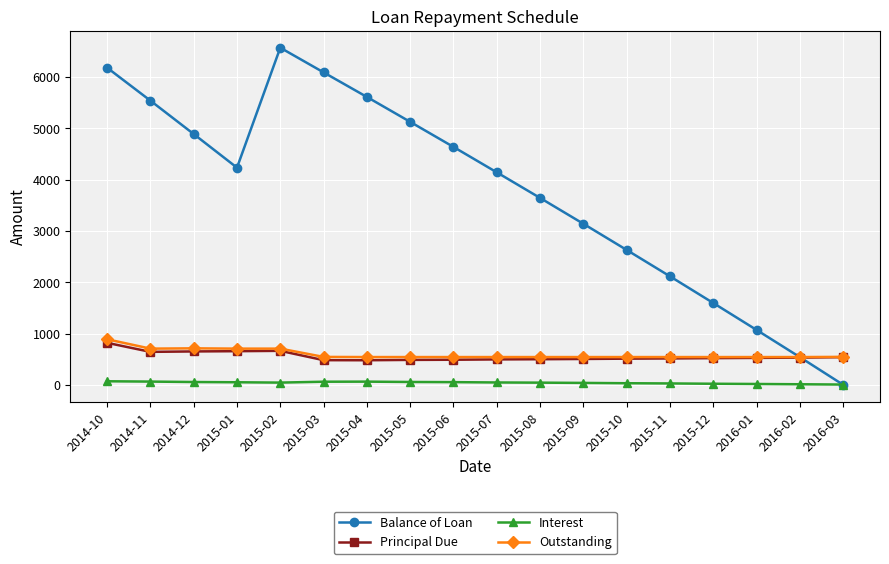

True or false: Interest and Outstanding cross at least once.

False